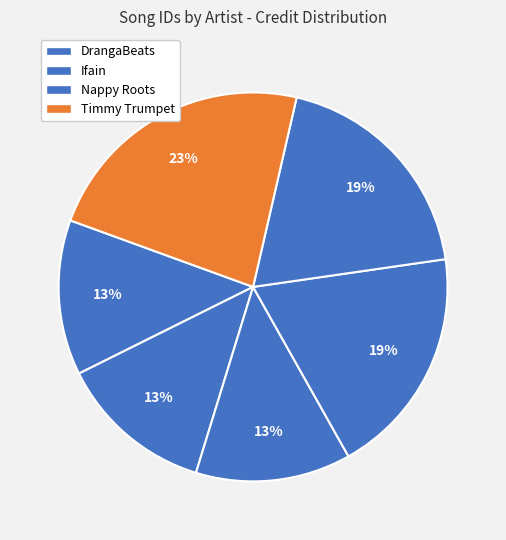

How many slices are in this pie chart?

6